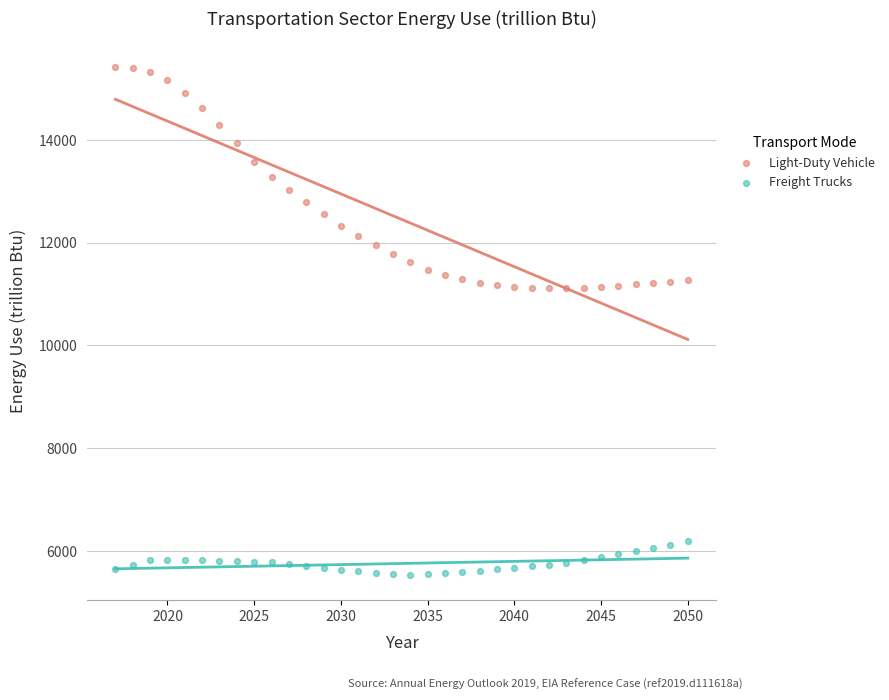

Which series contains the lowest Y value?

Freight Trucks